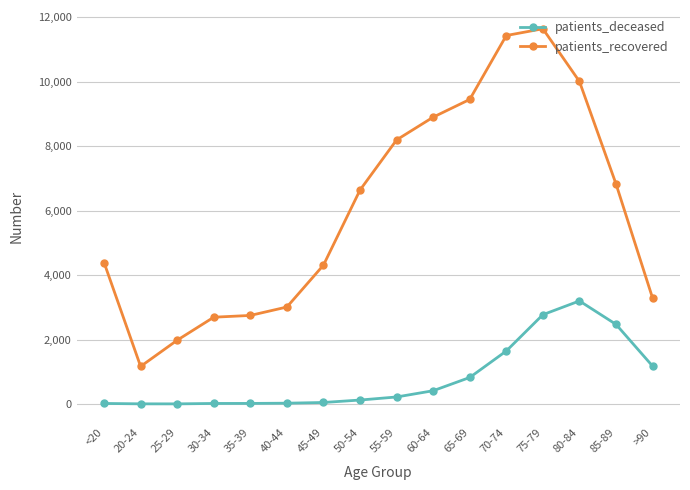

What is the average value of the patients_deceased series?

810